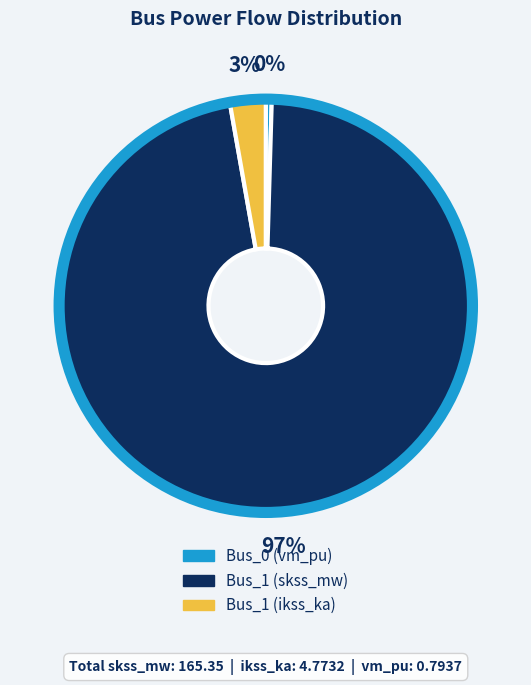

Which category has the biggest portion of the pie?

Bus_1 (skss_mw)